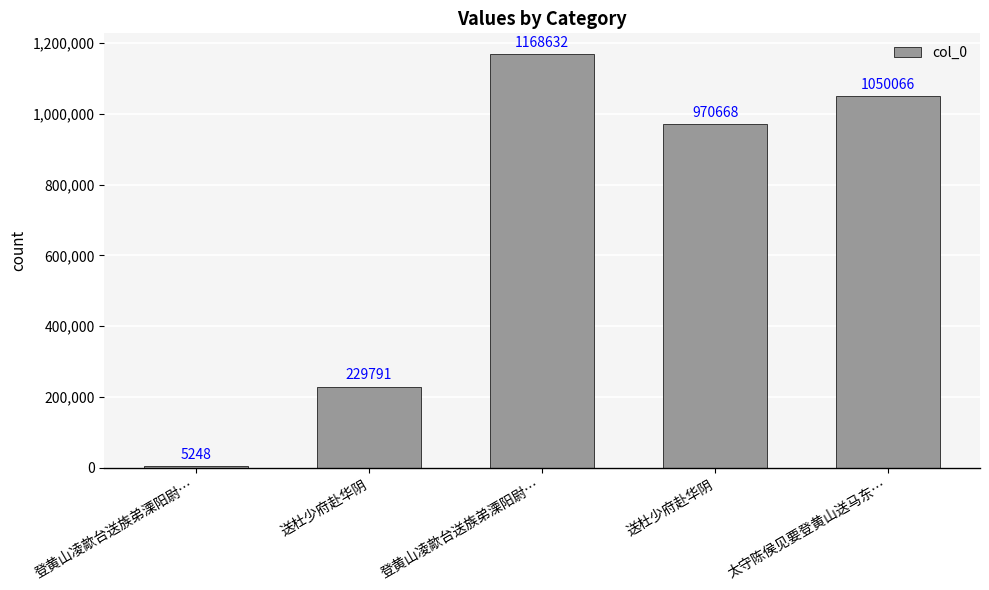

What is the sum of all values?

3424405